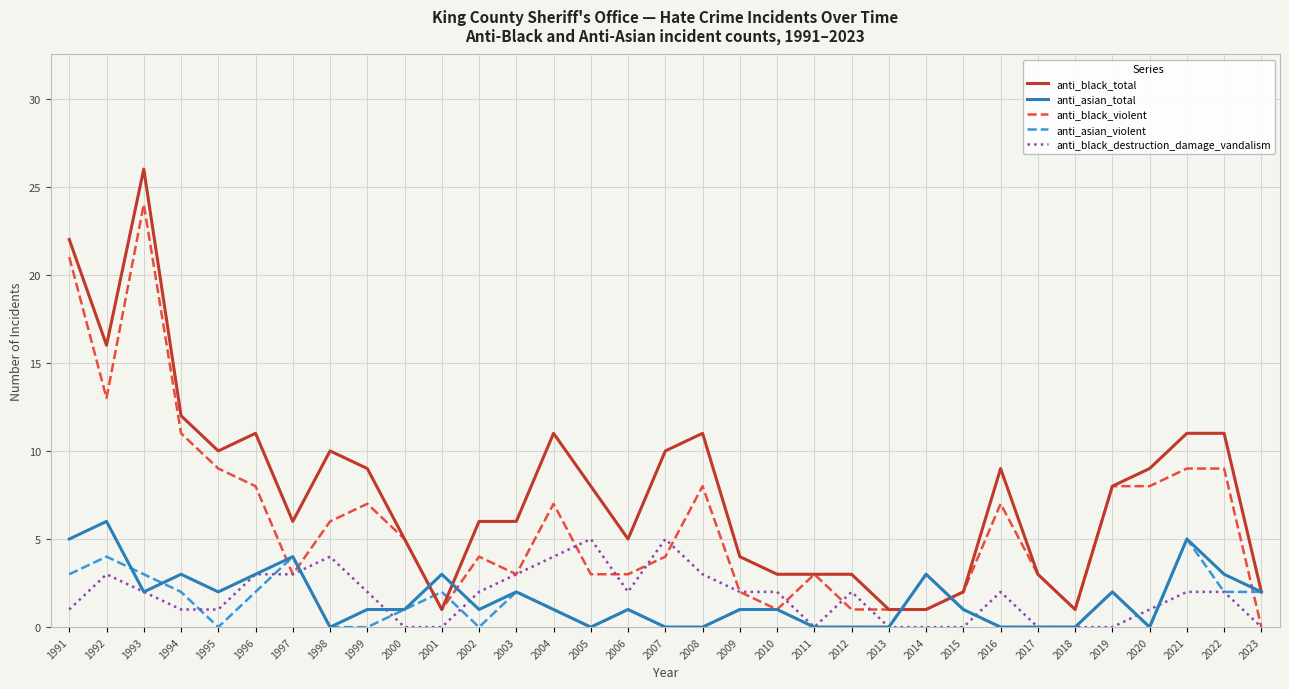

What is the total value across all series at 2002?

13